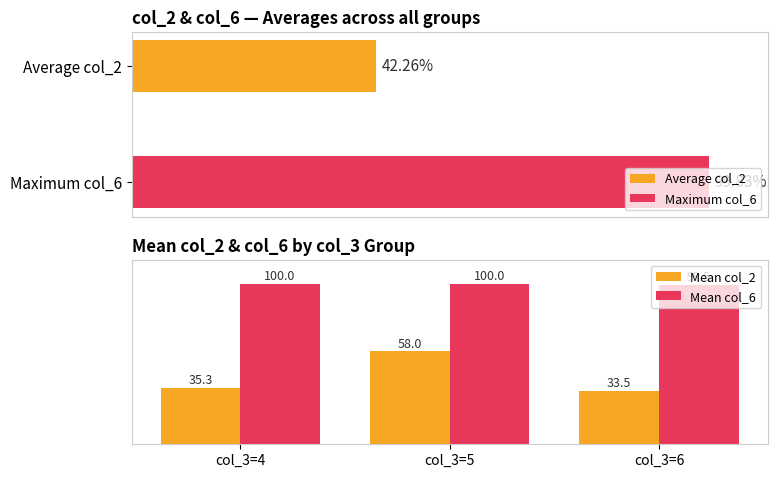

List the labels in order of Mean col_2 value, smallest first.

col_3=6, col_3=4, col_3=5